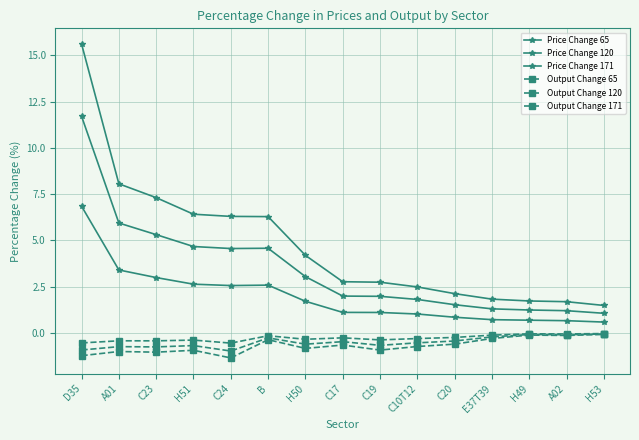

True or false: Output Change 171 and Price Change 65 cross at least once.

False